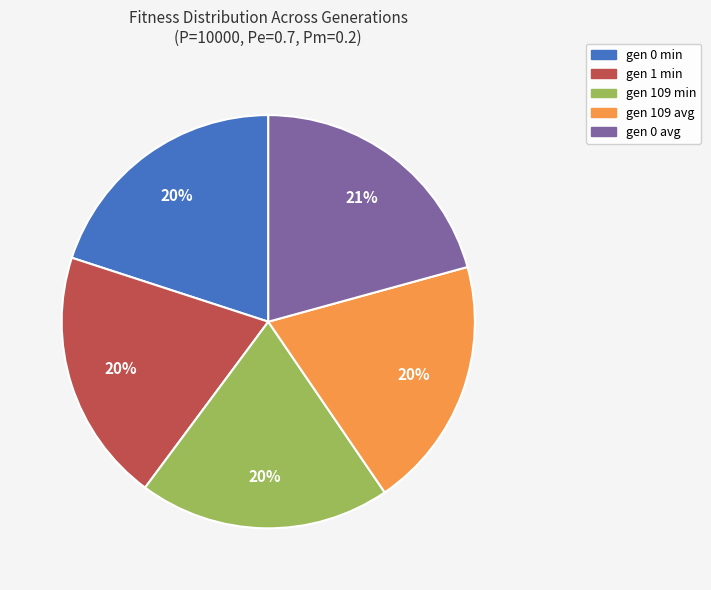

How many slices are in this pie chart?

5